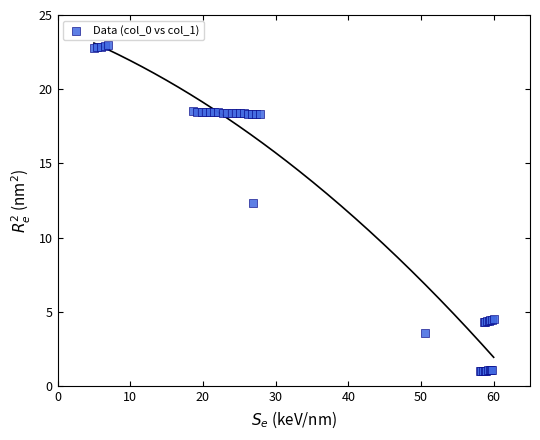

What Y value in the scatter plot is closest to 12?

12.3